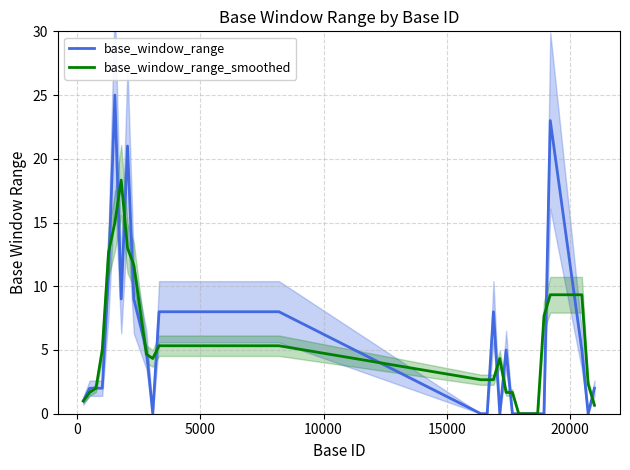

The value of base_window_range_smoothed at 20 is 7.2. True or false?

False